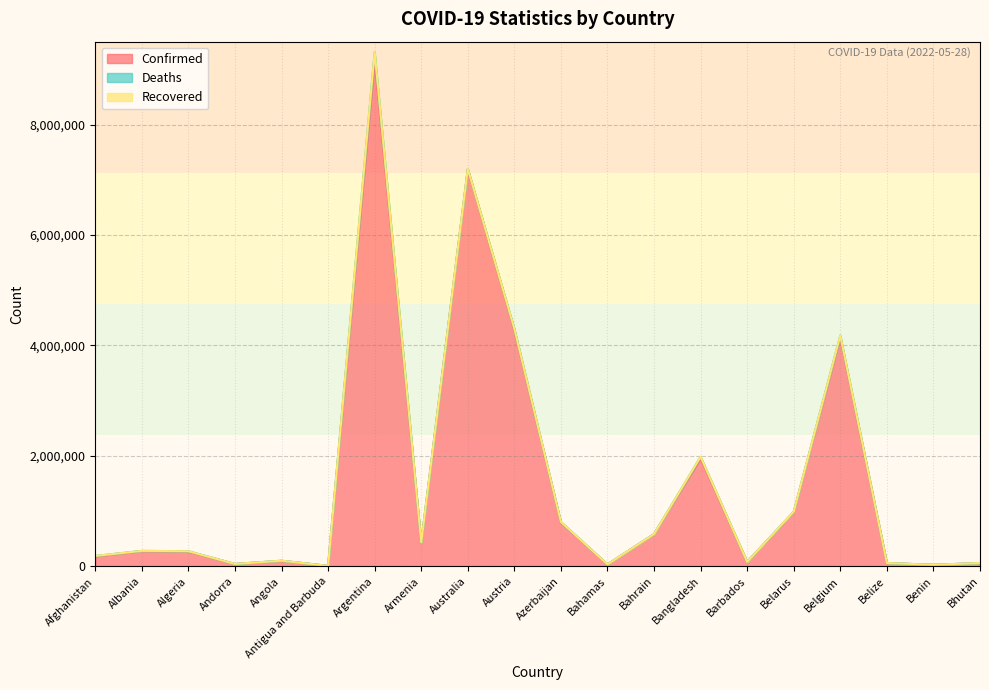

Which series has the largest range (max minus min)?

Confirmed